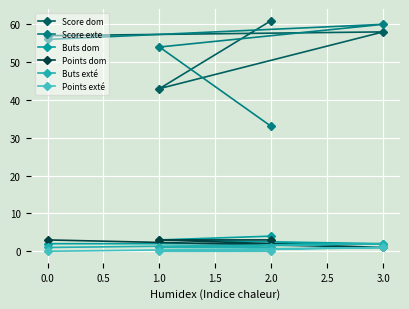

What is the average value of the Buts exté series?

1